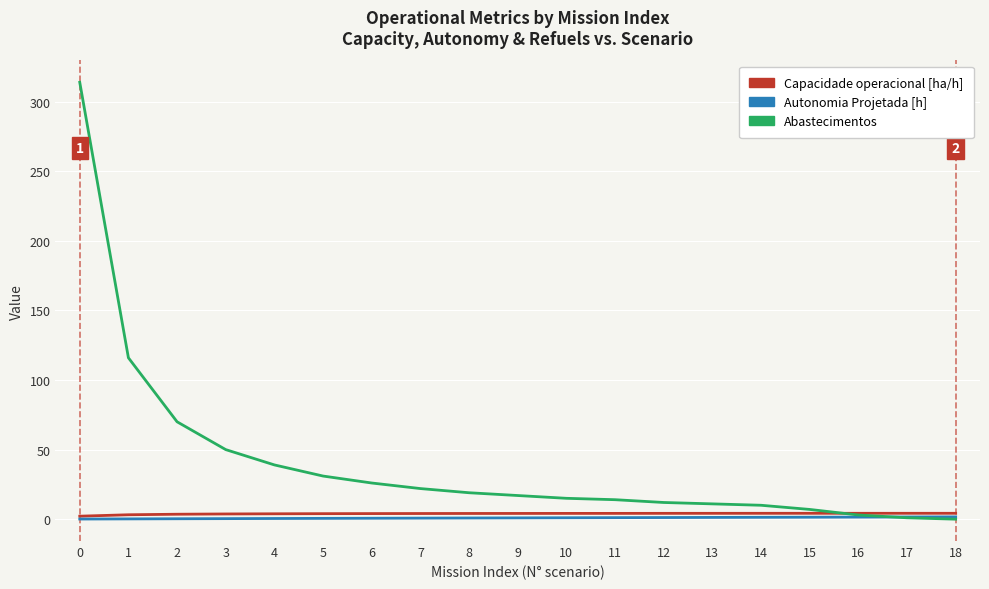

Which series has the widest spread of values?

Abastecimentos